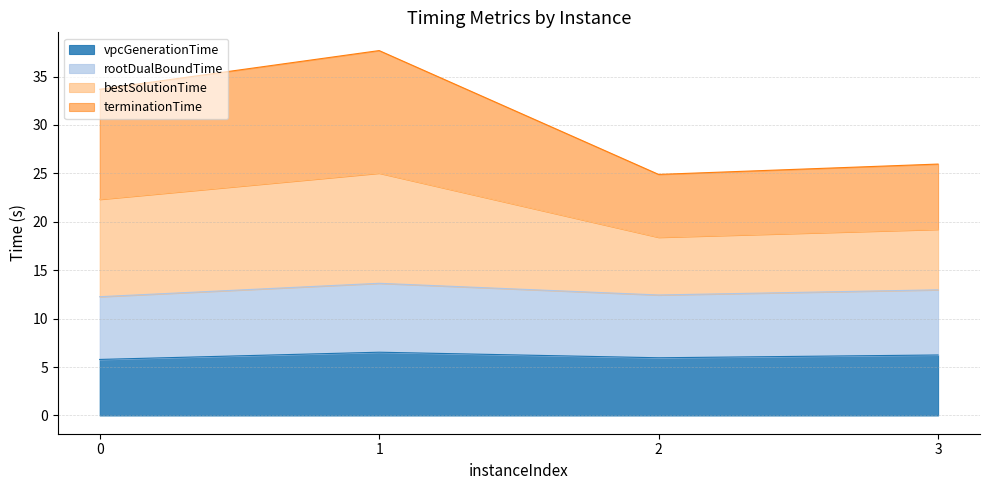

What is the value of the vpcGenerationTime point at the 1st from the left?

5.8